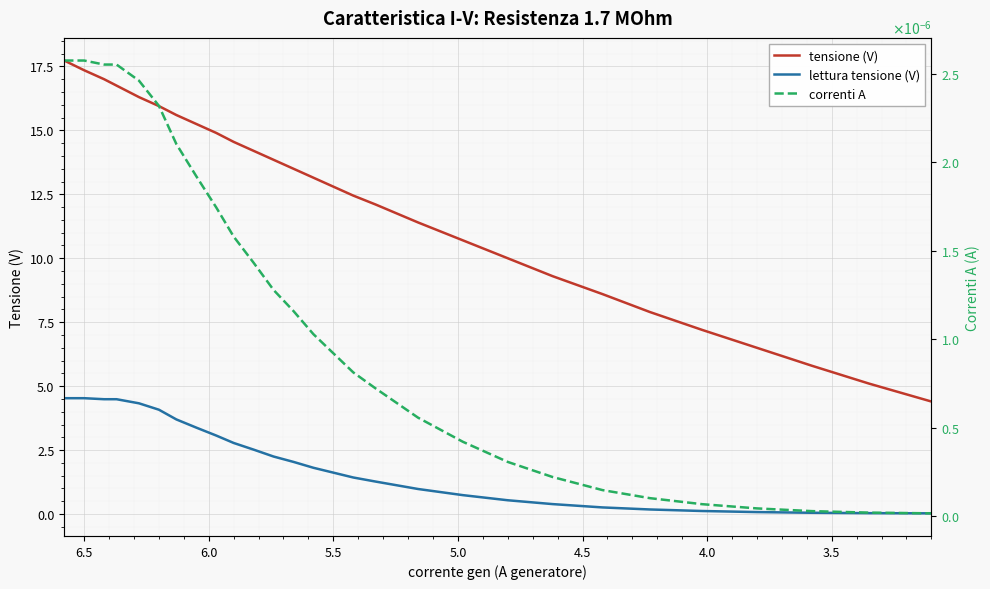

True or false: correnti A and lettura tensione (V) intersect in this chart.

False